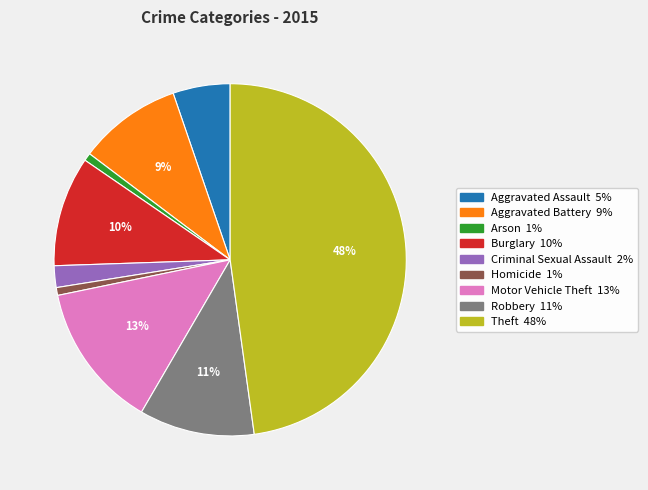

Is Aggravated Battery the majority of the pie?

No